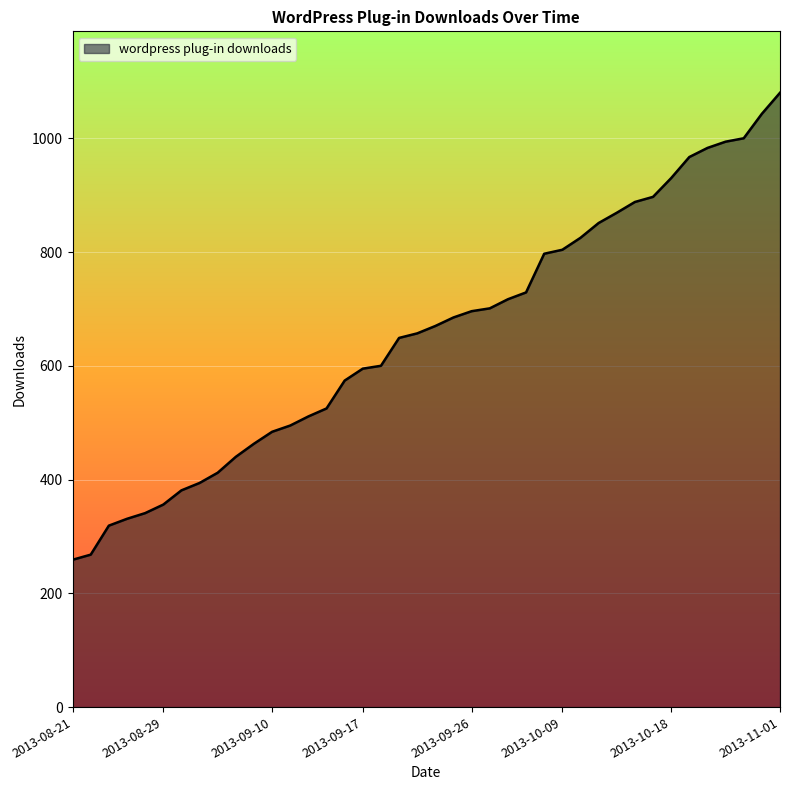

What is the difference between the maximum and minimum values?

821